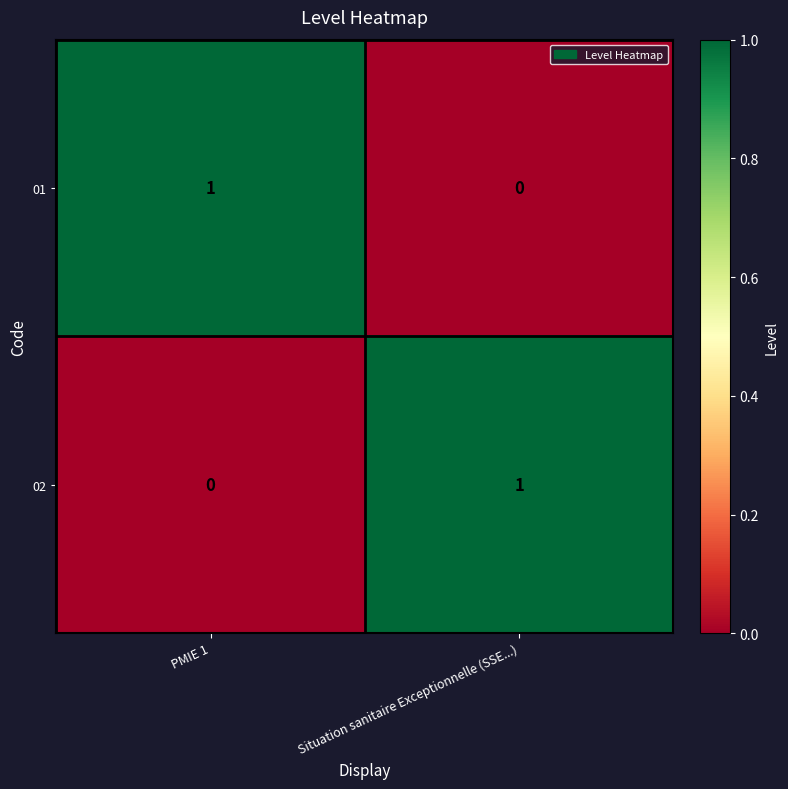

Rank the series at Situation sanitaire Exceptionnelle (SSE...) from highest to lowest value.

02, 01